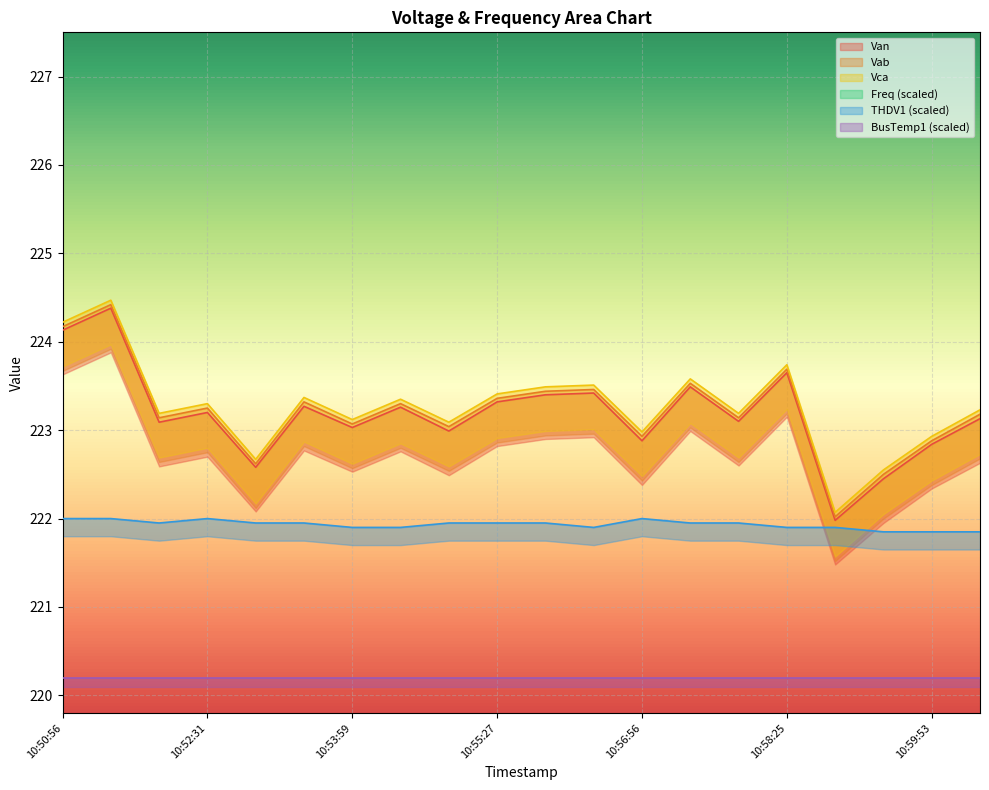

What is the label of the 9th point from the left?

10:54:58